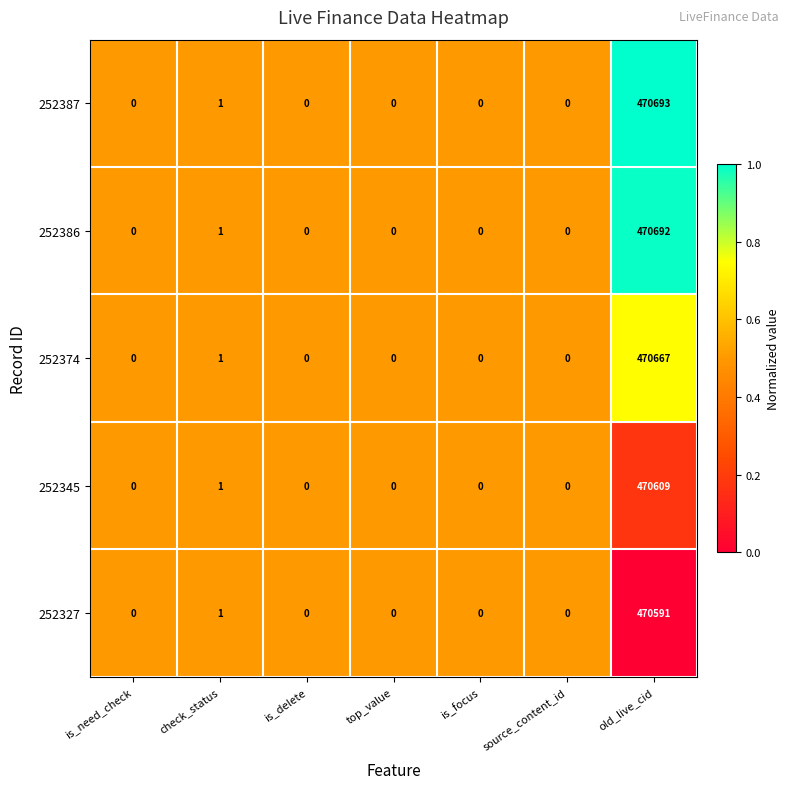

The 252386 series shows 0 at is_need_check. True or false?

True